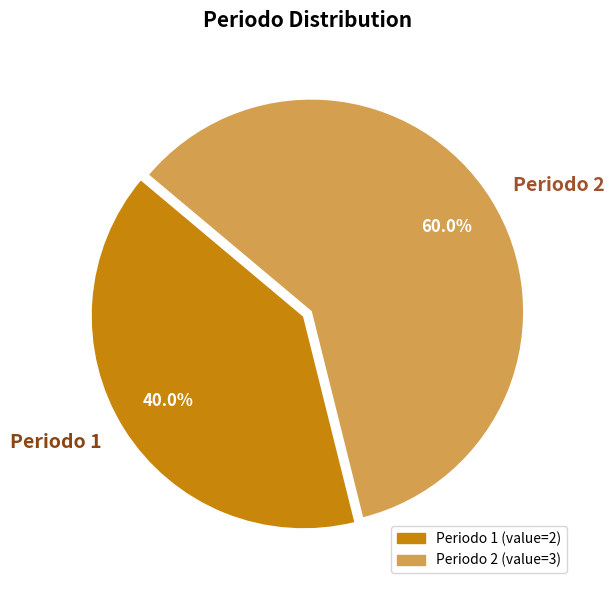

Does Periodo 2 represent more than half of the total?

Yes